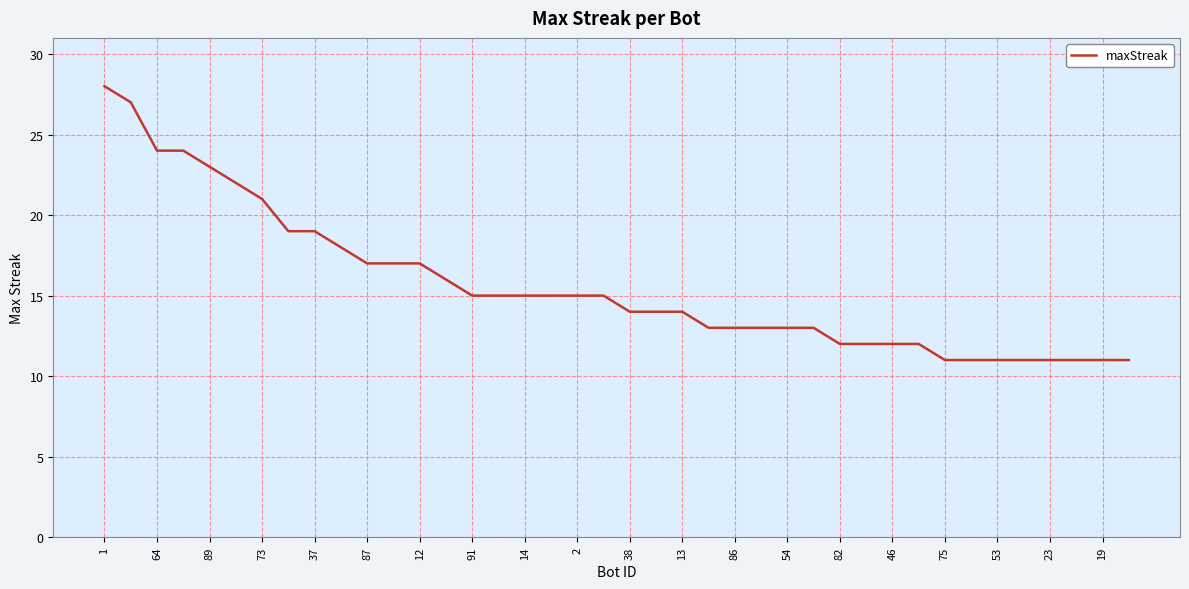

How many lines are shown in the chart?

1